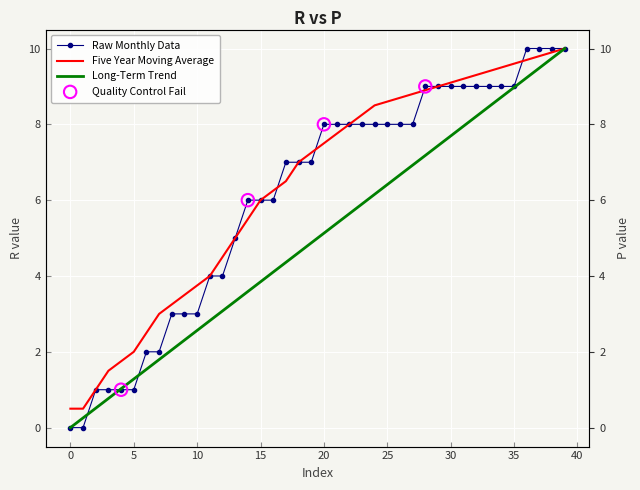

Which series has the widest spread of Y values?

Raw Monthly Data